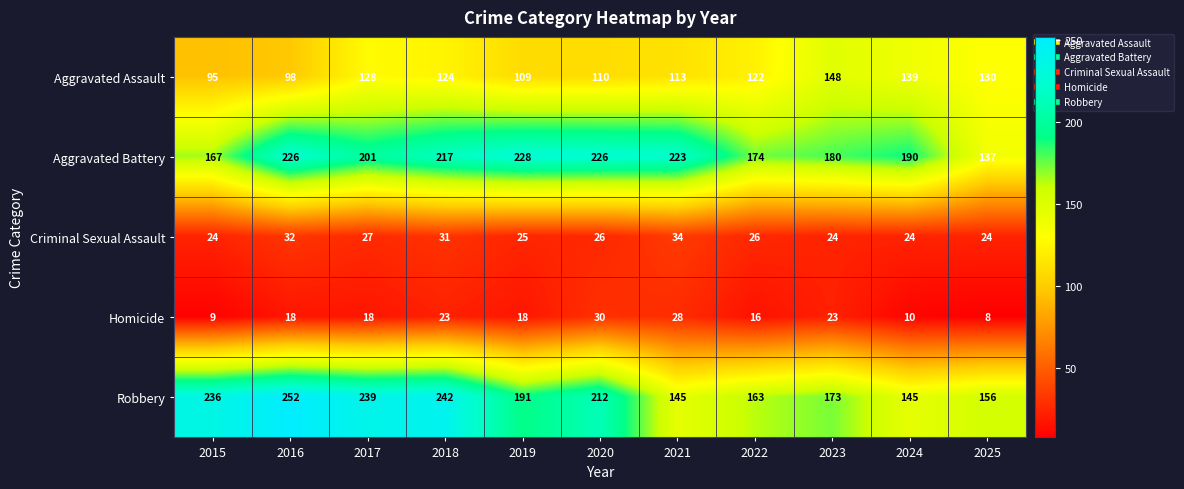

The Homicide series shows 4 at 2024. True or false?

False